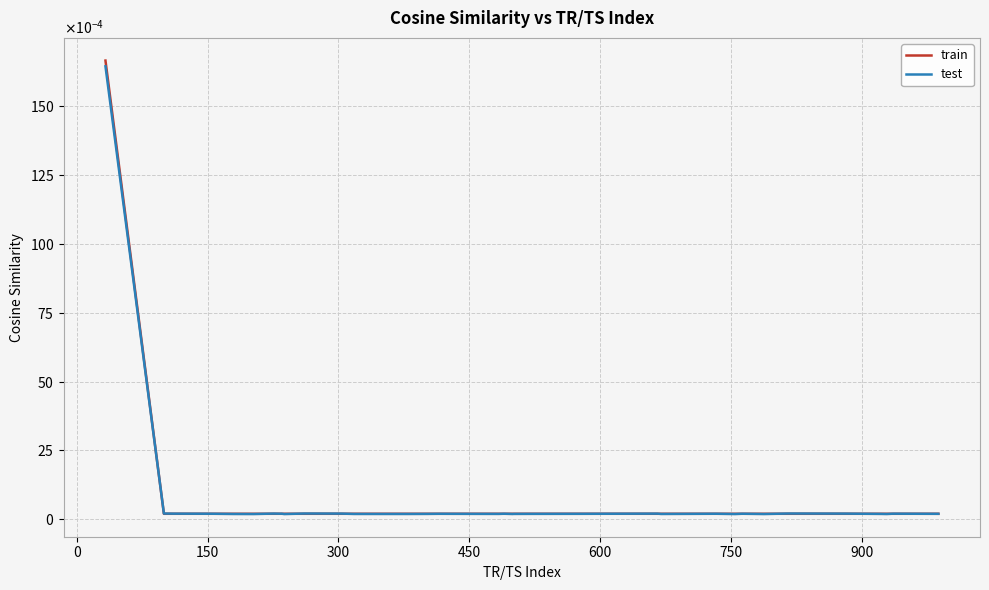

What are all the series names shown in the legend?

train, test